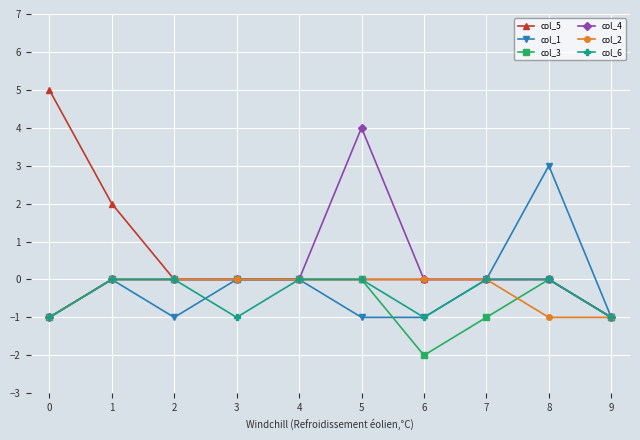

What is the maximum value shown in the chart?

5